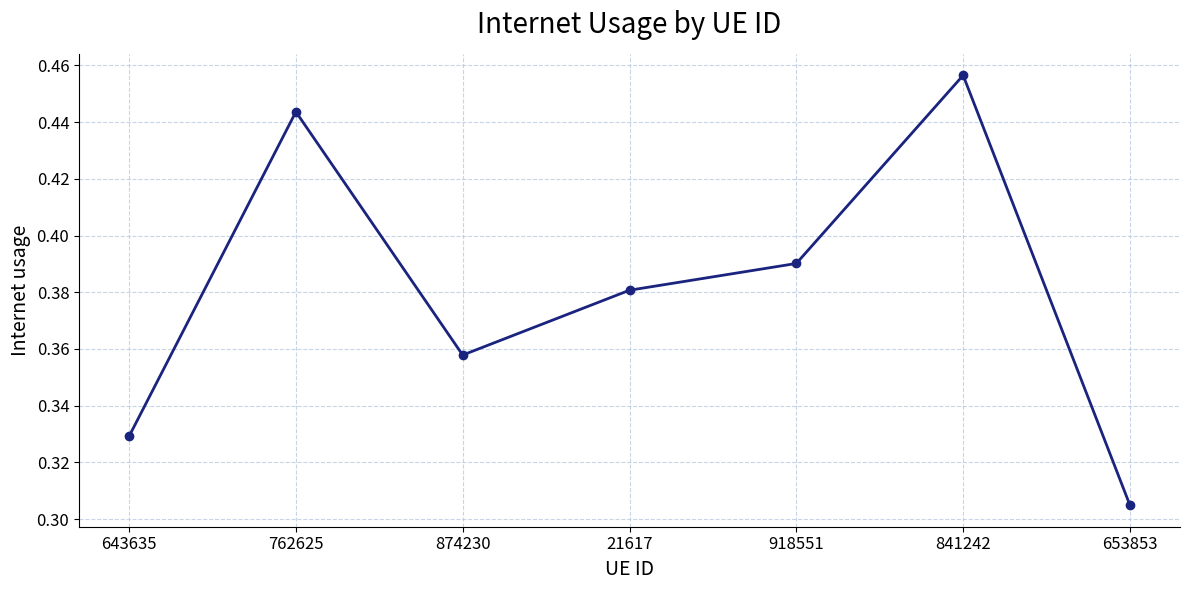

Is it true that the value at 643635 is 0.1?

False